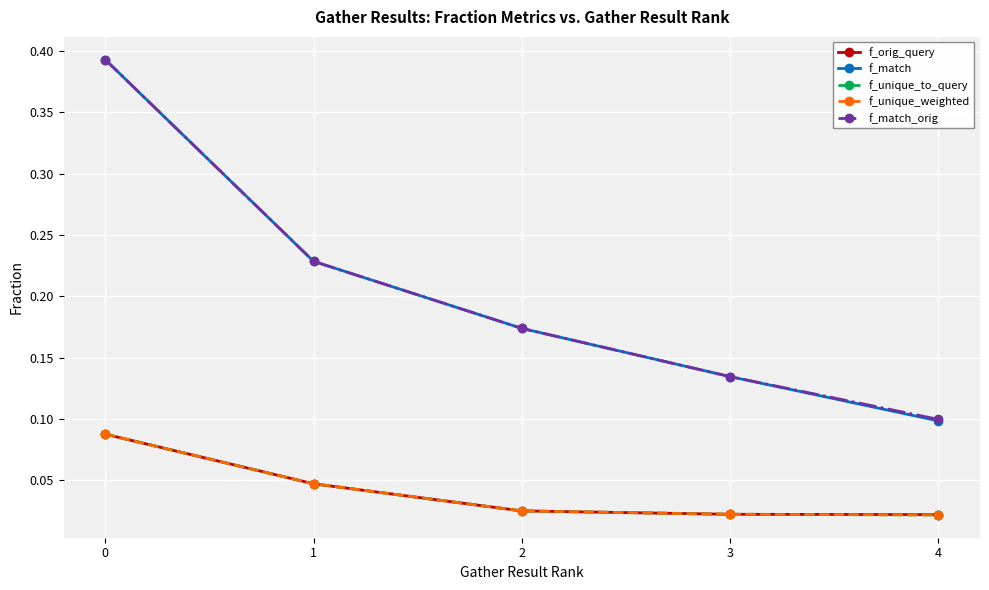

Is this an area chart (filled region under the line)?

No